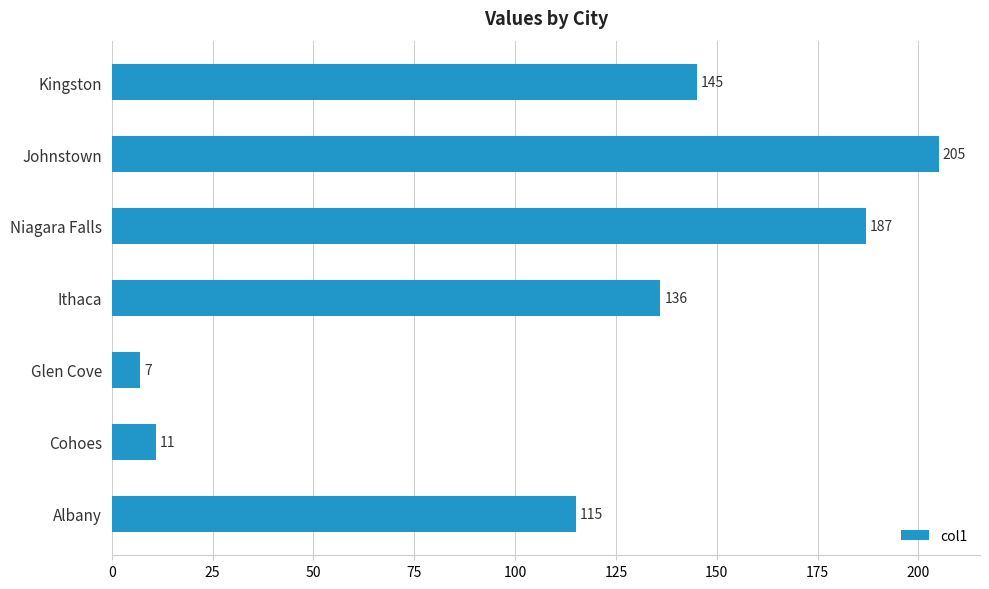

What is the difference between the maximum and minimum values?

198